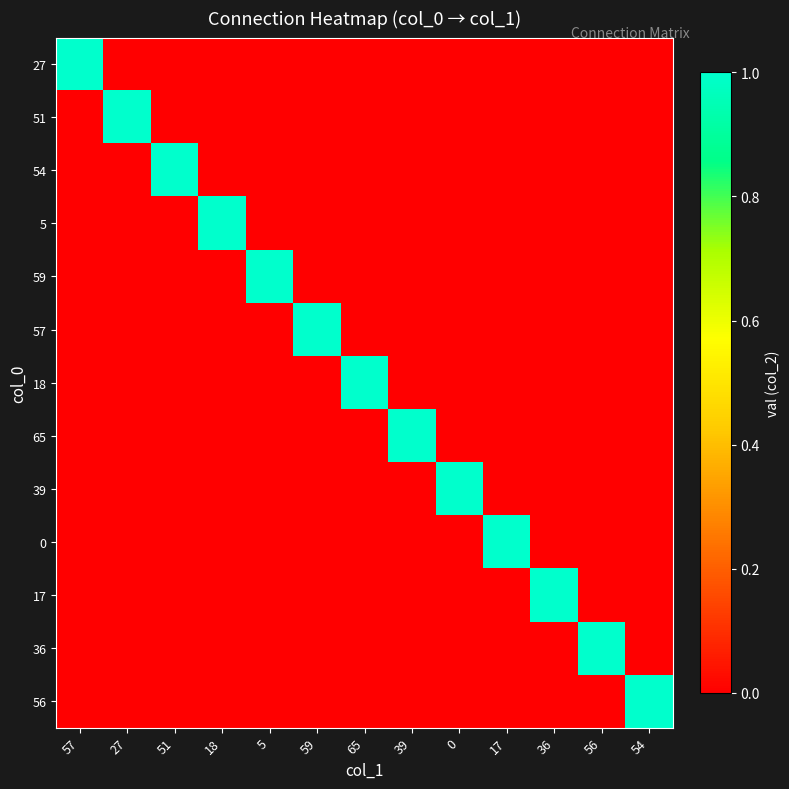

What is the difference between the highest and lowest values at 39?

1